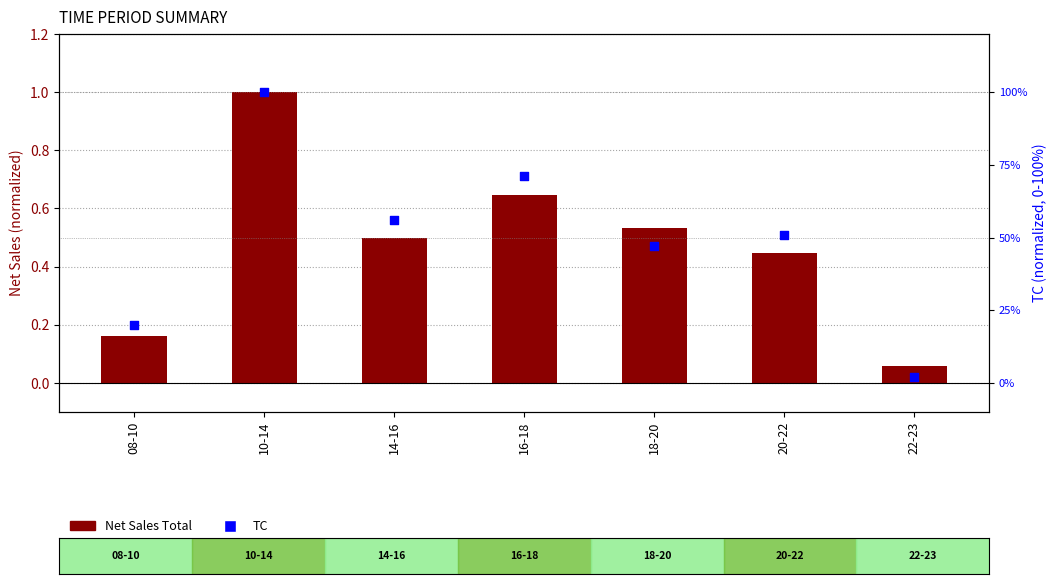

At which category is the sum across all series the highest?

10-14